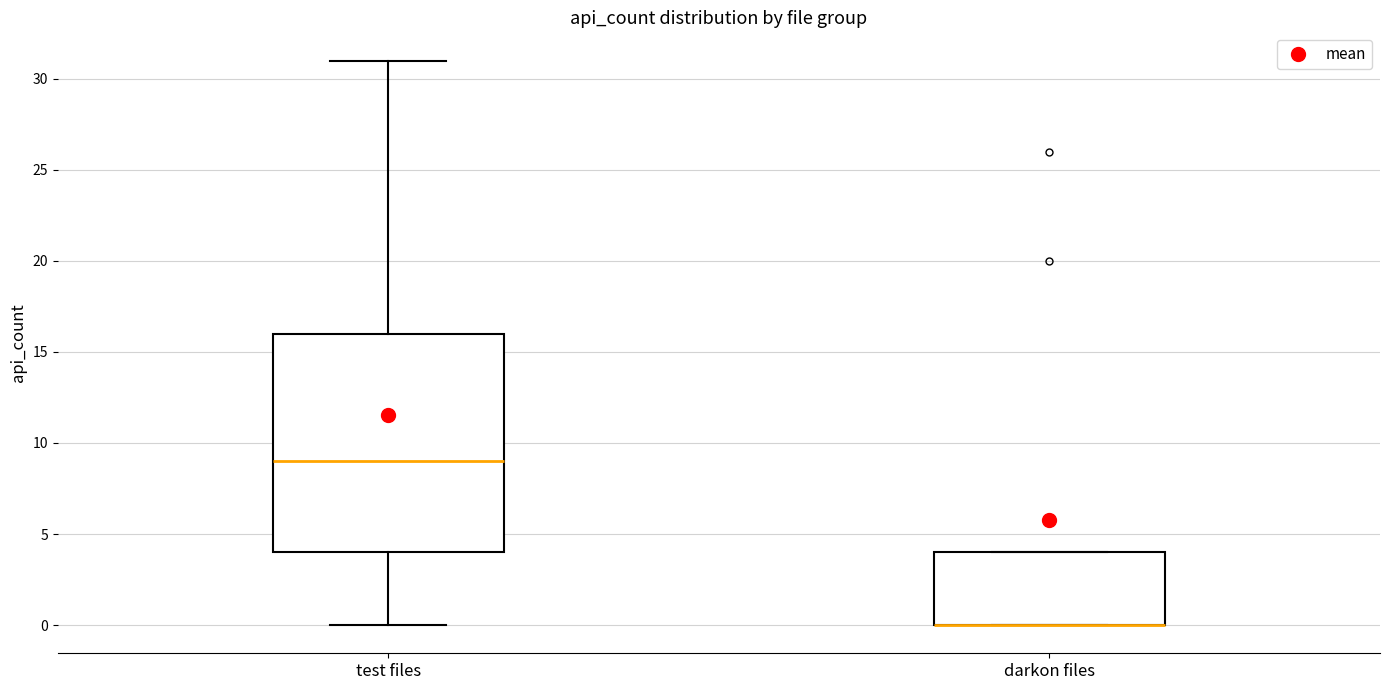

Comparing the boxes themselves (not the whiskers), which one is the tallest?

test files